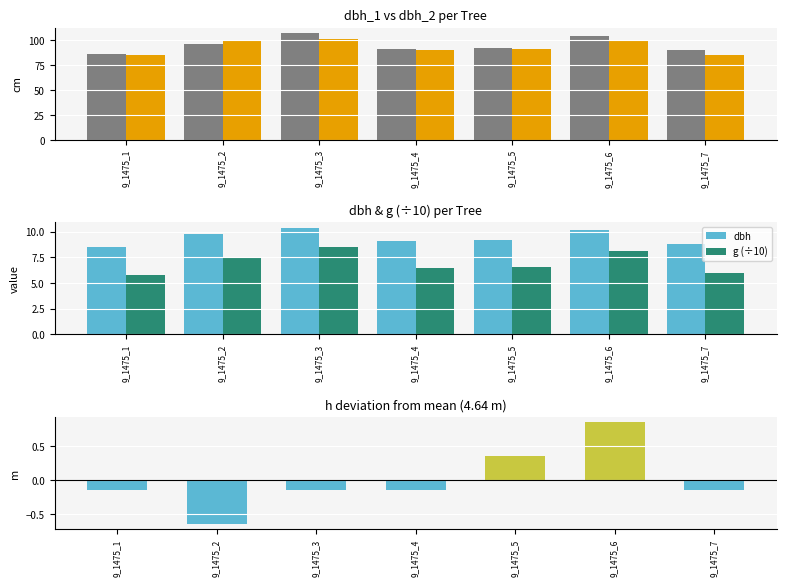

Does the chart contain stacked bars?

No